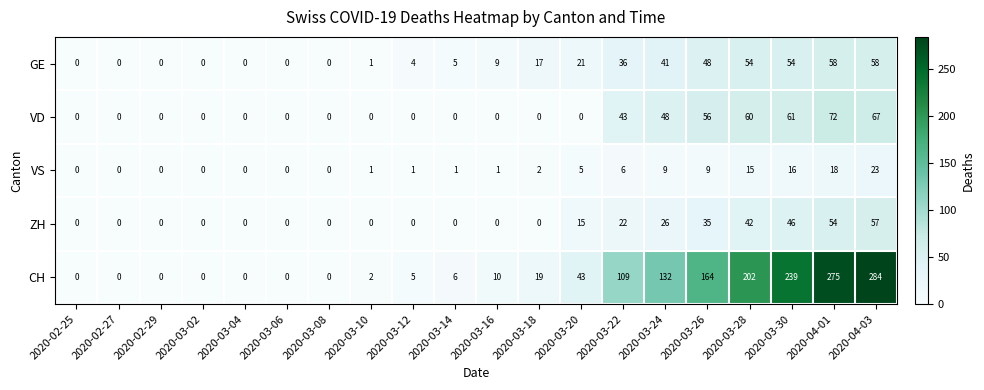

Count the number of data series in this chart.

5